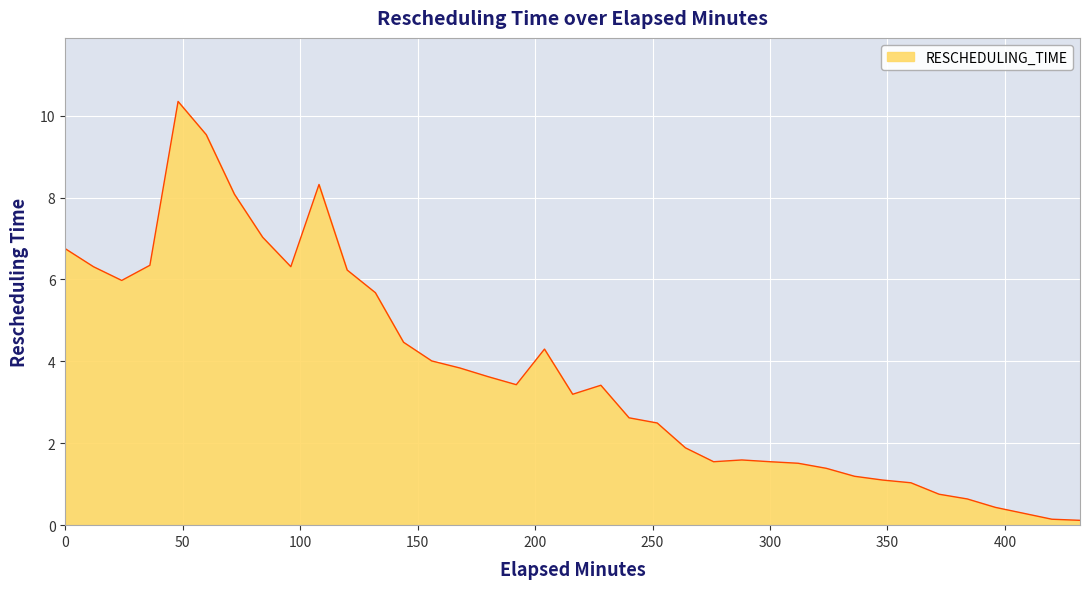

What is the difference between the maximum and minimum values?

10.2